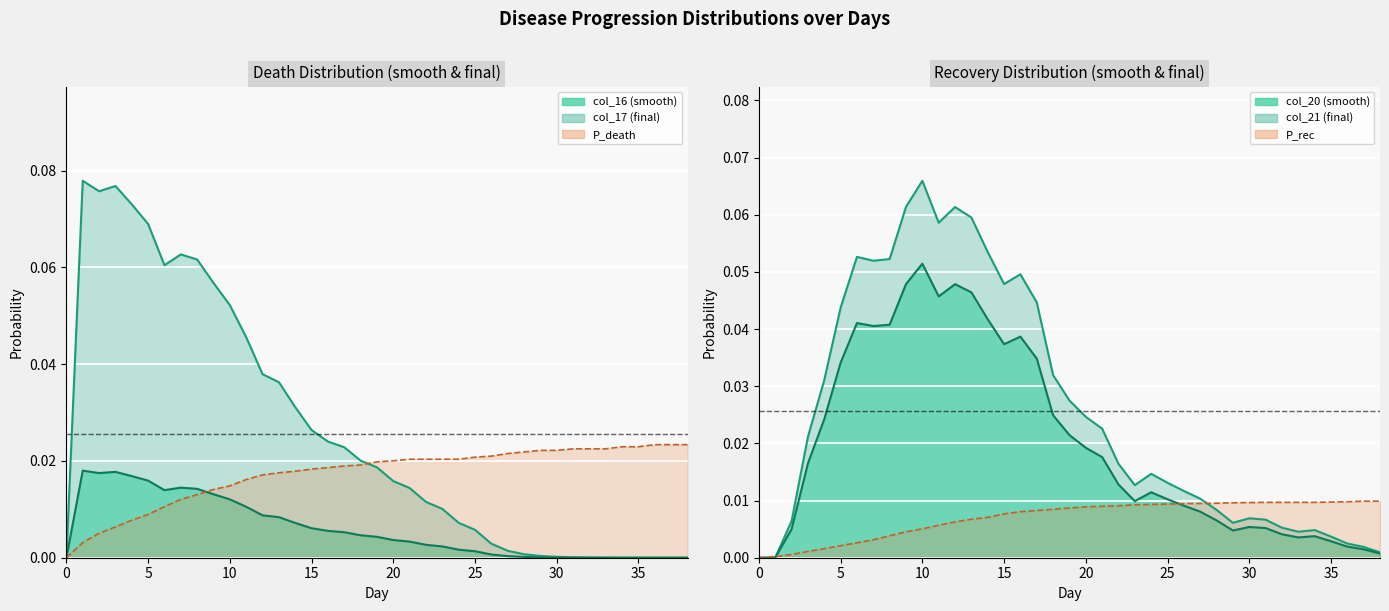

At which category does the chart reach its peak across all series?

1